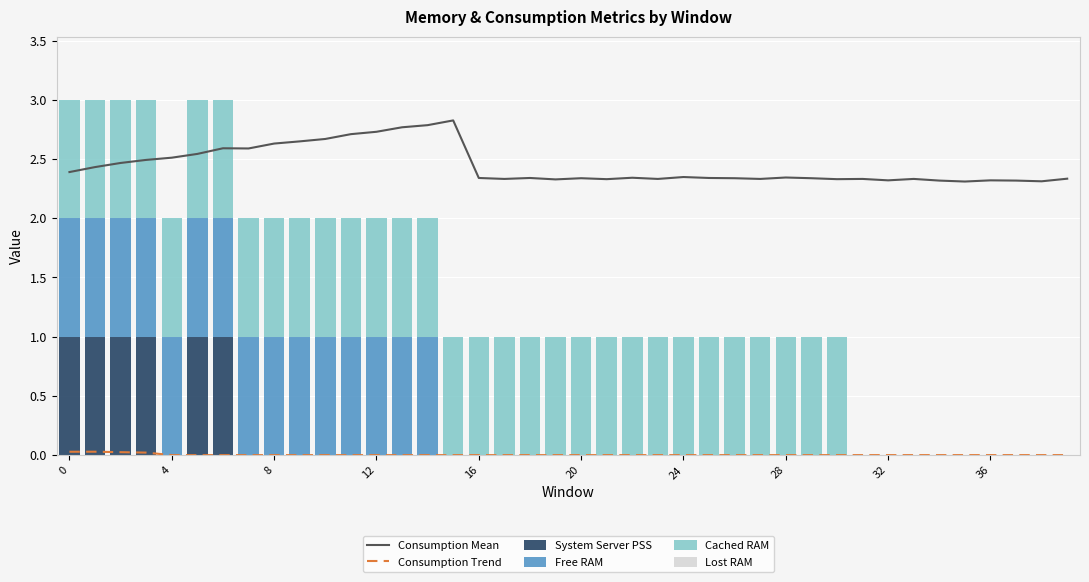

What is the difference between the second highest and second lowest values in the Cached RAM series?

1.0